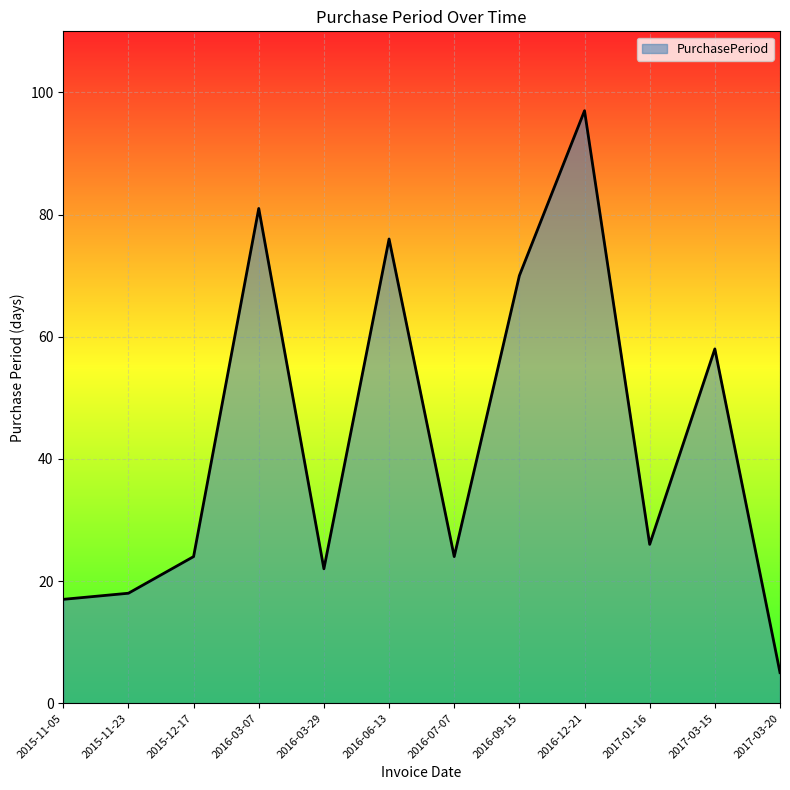

What value does the data have at 2015-12-17, to the nearest 5?

25